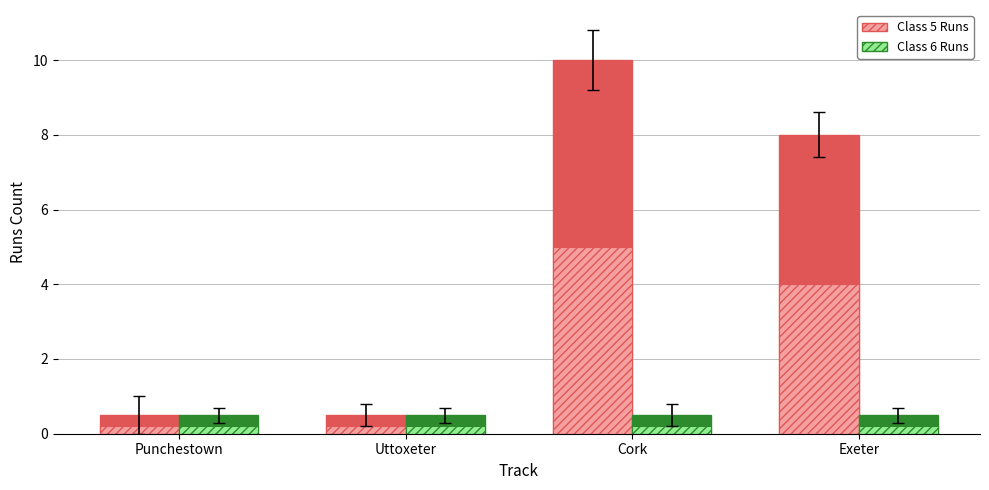

Is the value of Class 6 Runs at Uttoxeter greater than the value of Class 5 Runs at Uttoxeter?

No